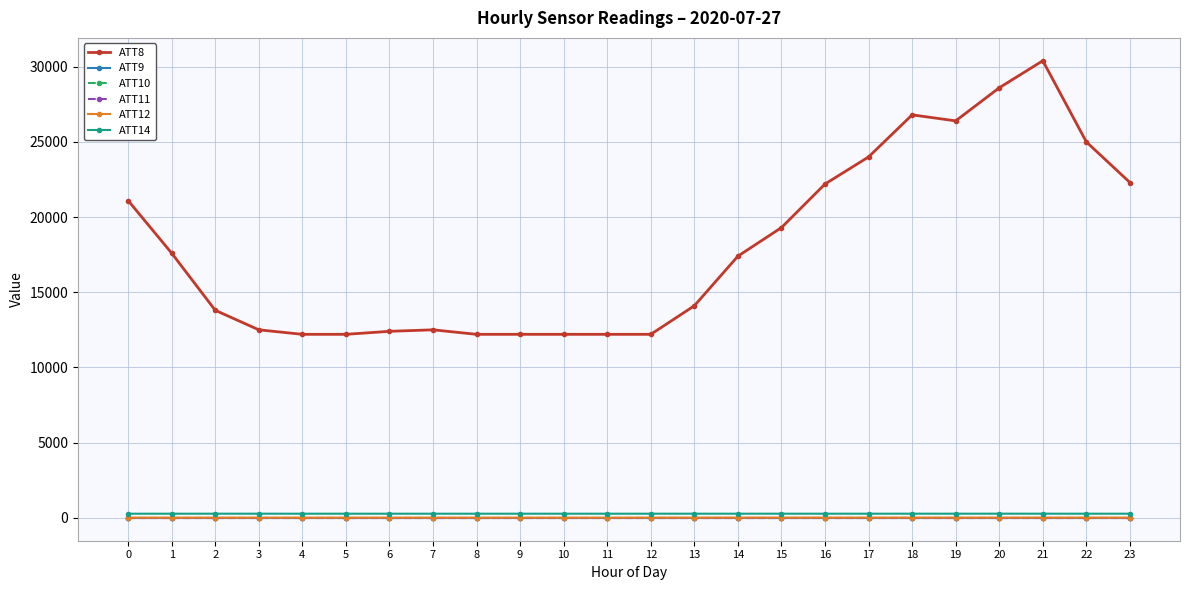

List the series in order of their peak value, lowest first.

ATT9, ATT10, ATT11, ATT12, ATT14, ATT8